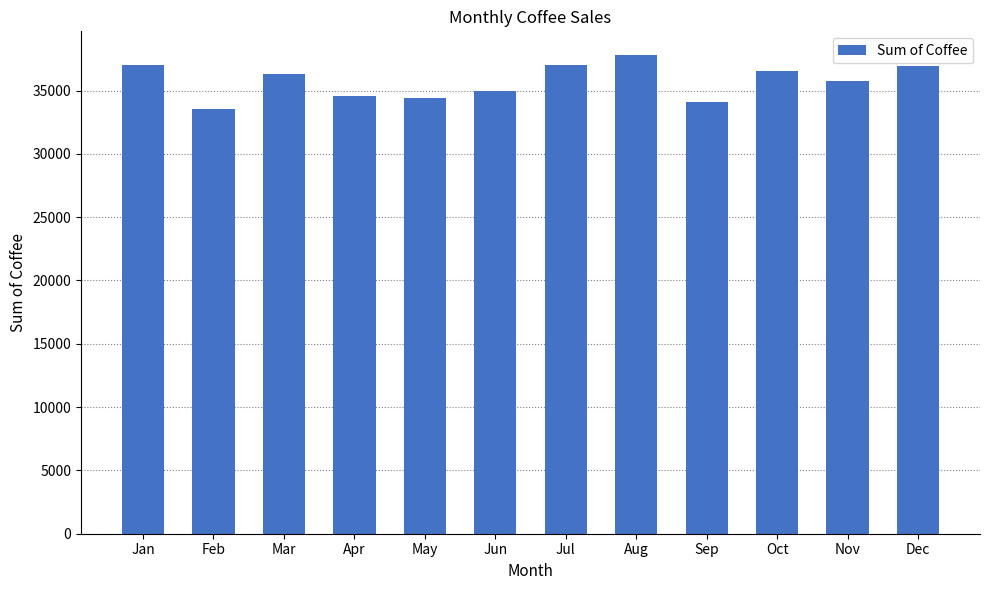

What is the value of the 3rd bar from the left?

36317